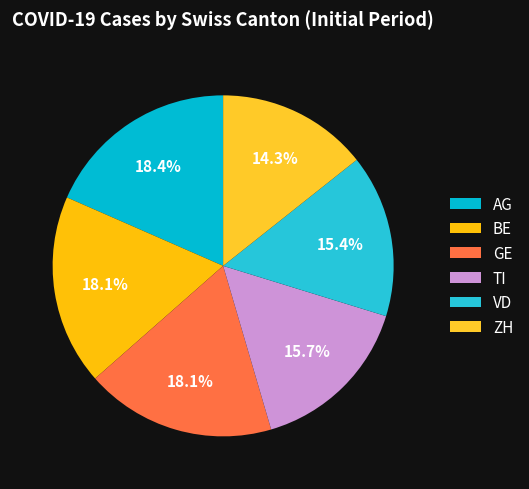

Count the number of slices in the pie.

6